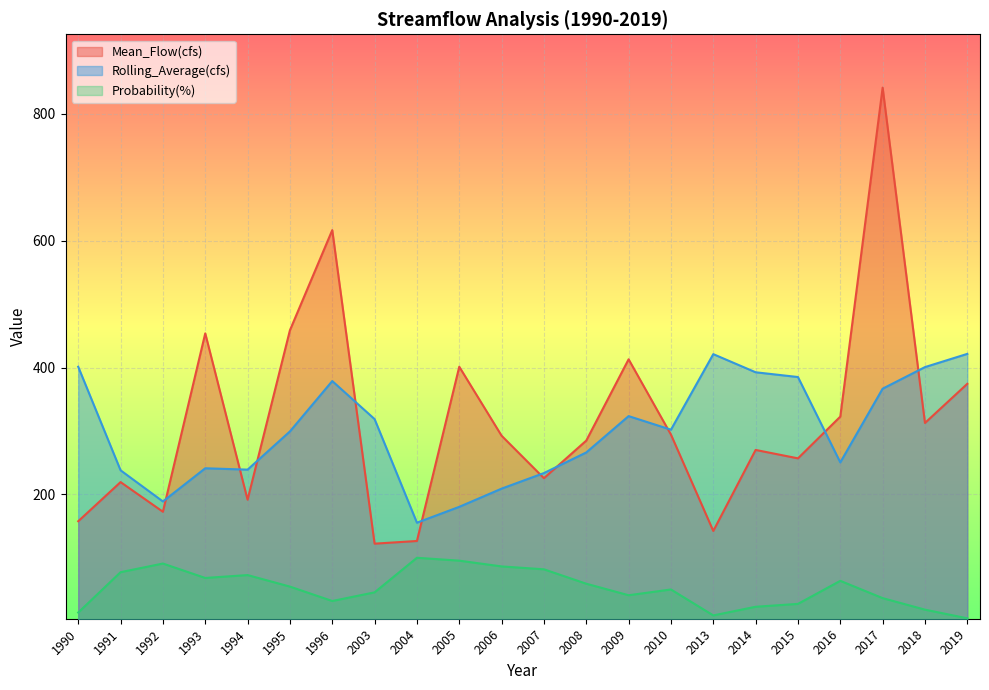

True or false: Mean_Flow(cfs) has more than 1 interior local peaks.

True